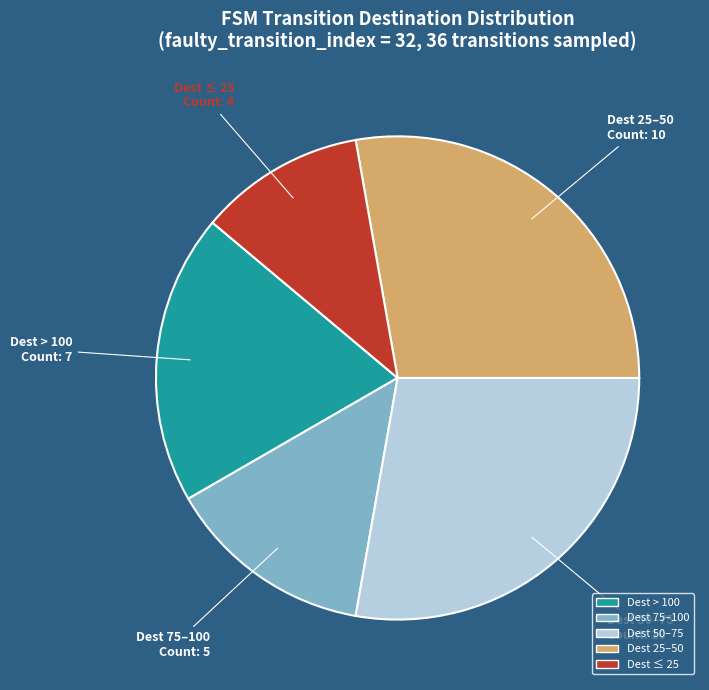

Does any single category account for the majority?

No